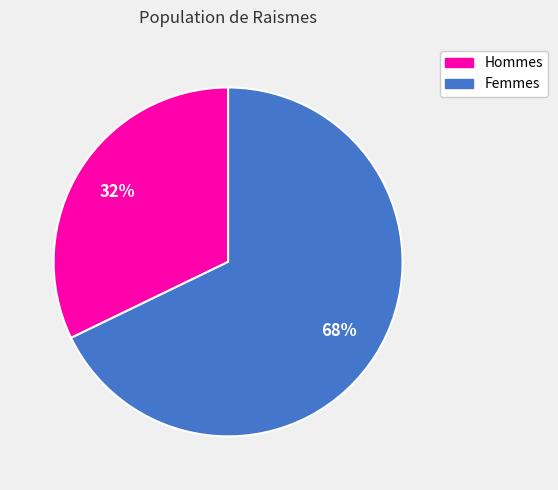

Rank the categories by value from lowest to highest.

Hommes, Femmes